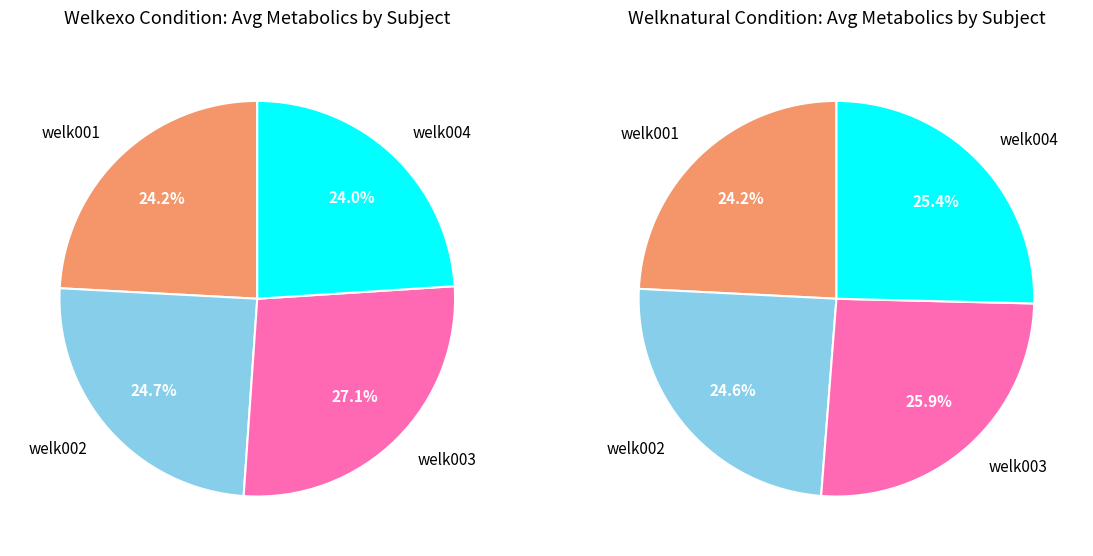

Is there a majority slice in this chart?

No